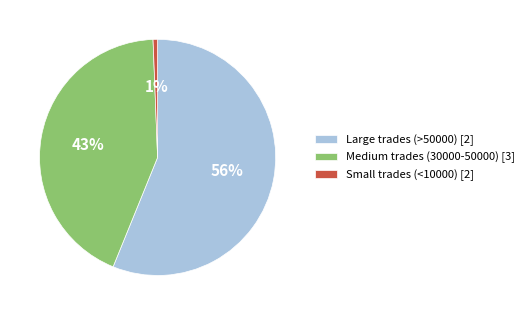

Which slice is the smallest?

Small trades (<10000) [2]